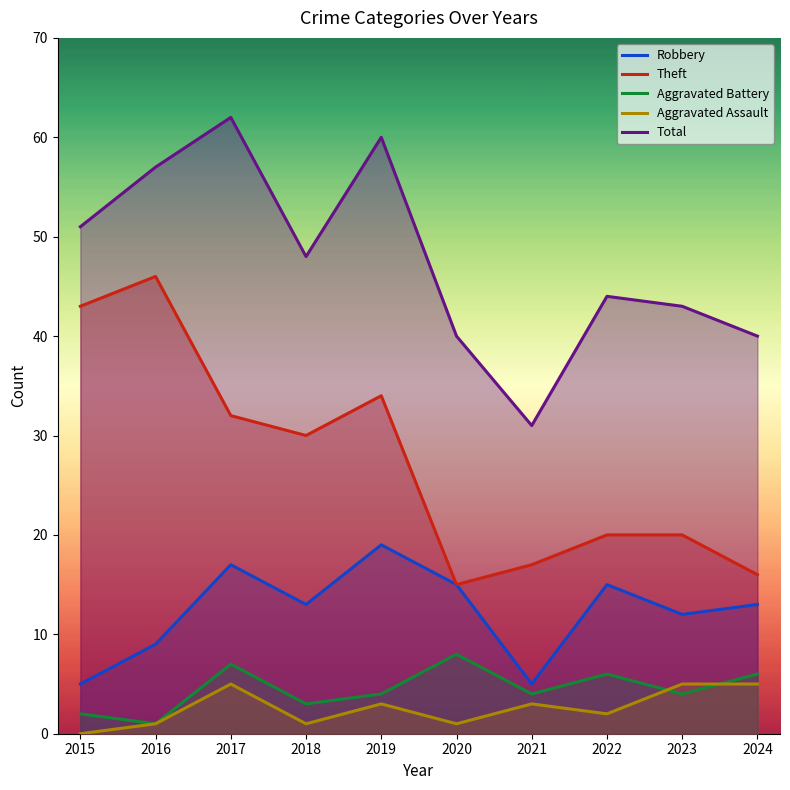

What is the sum of all Robbery values?

123